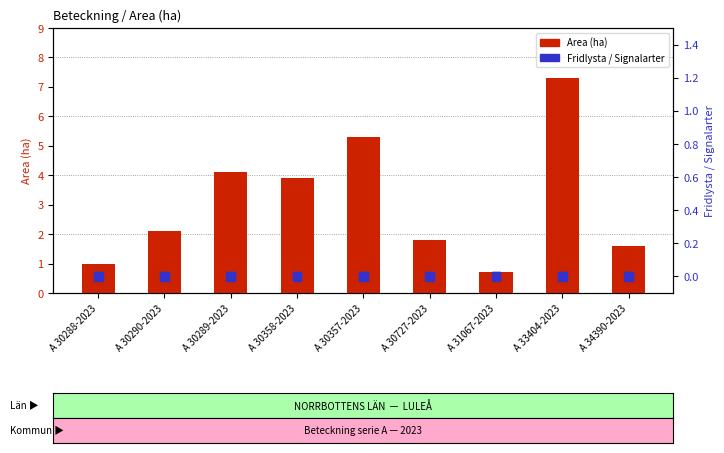

Which series contains the highest Y value?

Area (ha)